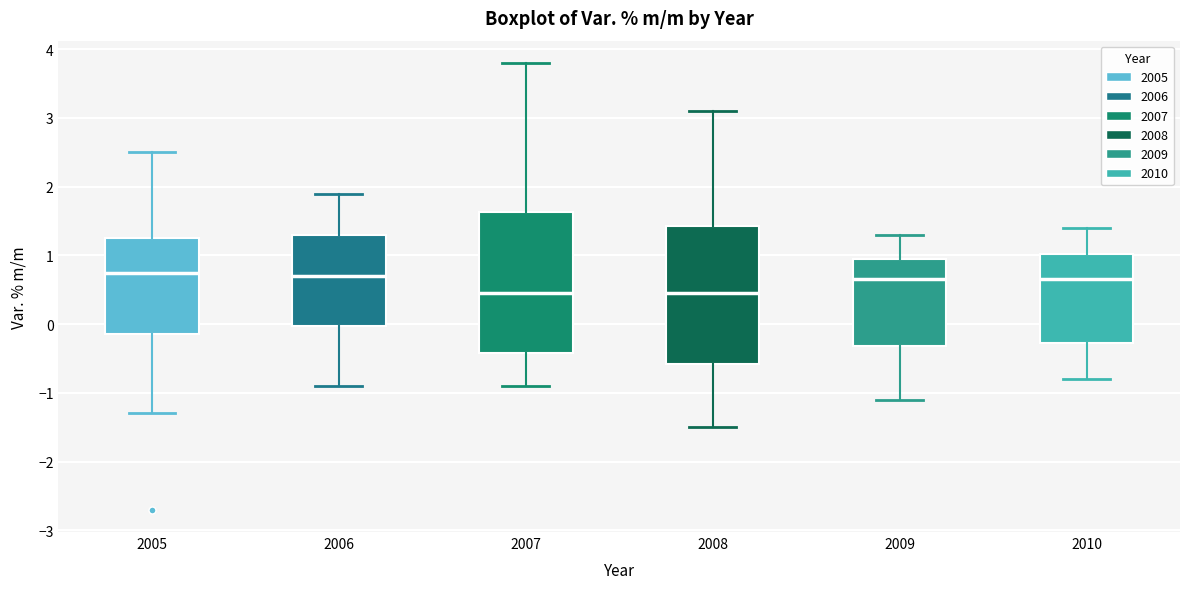

Reading left to right, transcribe this box plot: for each box, give where its median line is, the range the box spans, and where its two whiskers end, as read against the y-axis. The values are not printed on the chart, so give them approximately, as read against the axis.

2005: median 0.8, box -0.1 to 1.3, whiskers -1.3 to 2.5
2006: median 0.7, box 0.0 to 1.3, whiskers -0.9 to 1.9
2007: median 0.5, box -0.4 to 1.6, whiskers -0.9 to 3.8
2008: median 0.5, box -0.6 to 1.4, whiskers -1.5 to 3.1
2009: median 0.7, box -0.3 to 1.0, whiskers -1.1 to 1.3
2010: median 0.7, box -0.3 to 1.0, whiskers -0.8 to 1.4